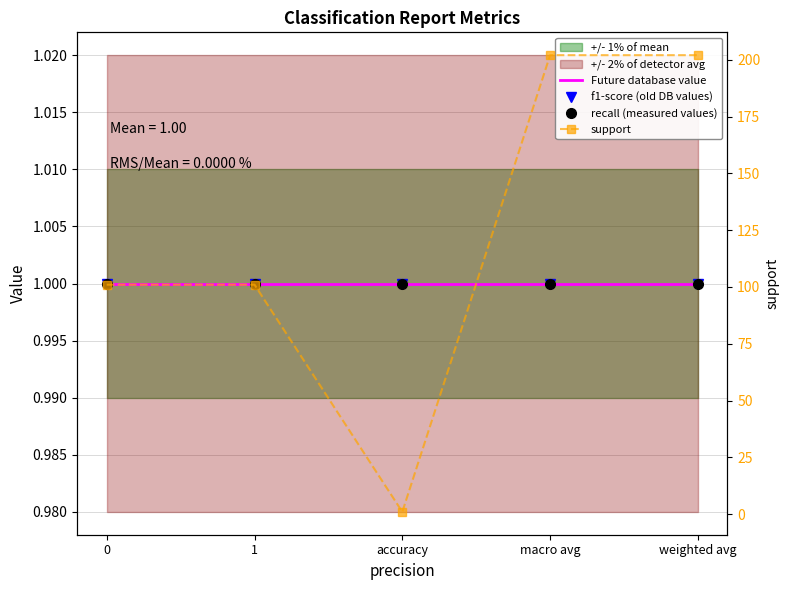

How many series are shown in this chart?

4